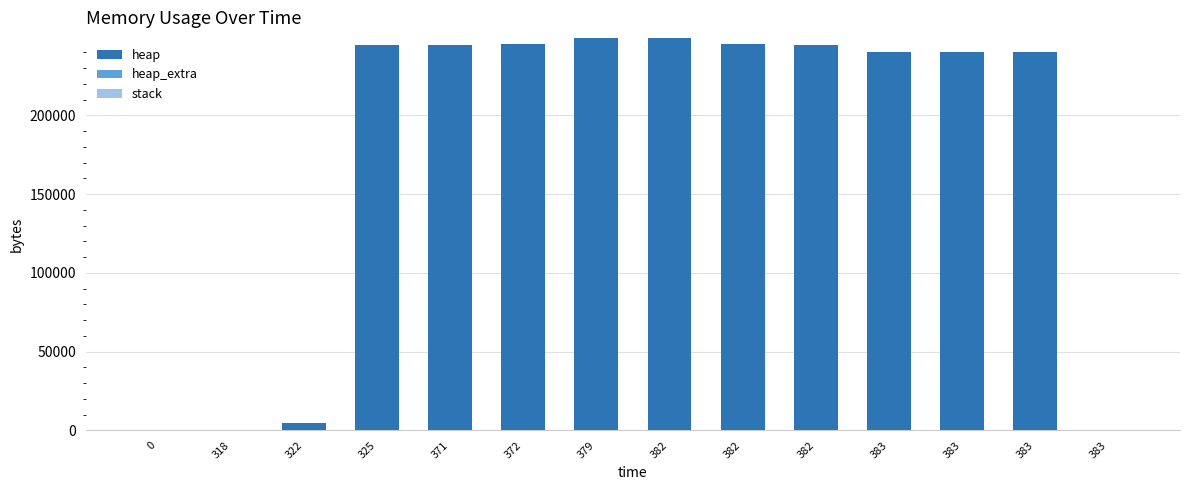

Count the number of categories in the chart.

14